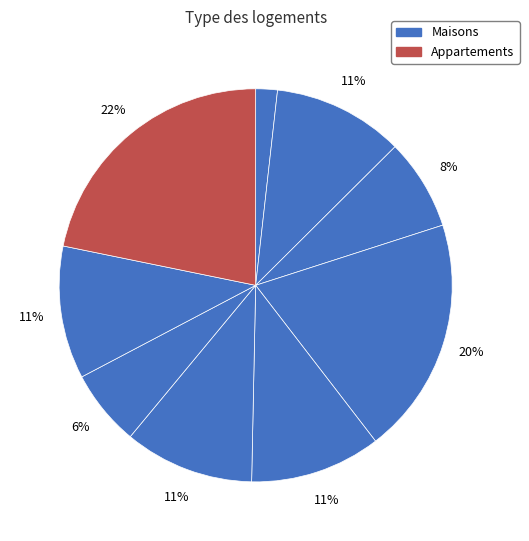

How many segments does this pie chart have?

9